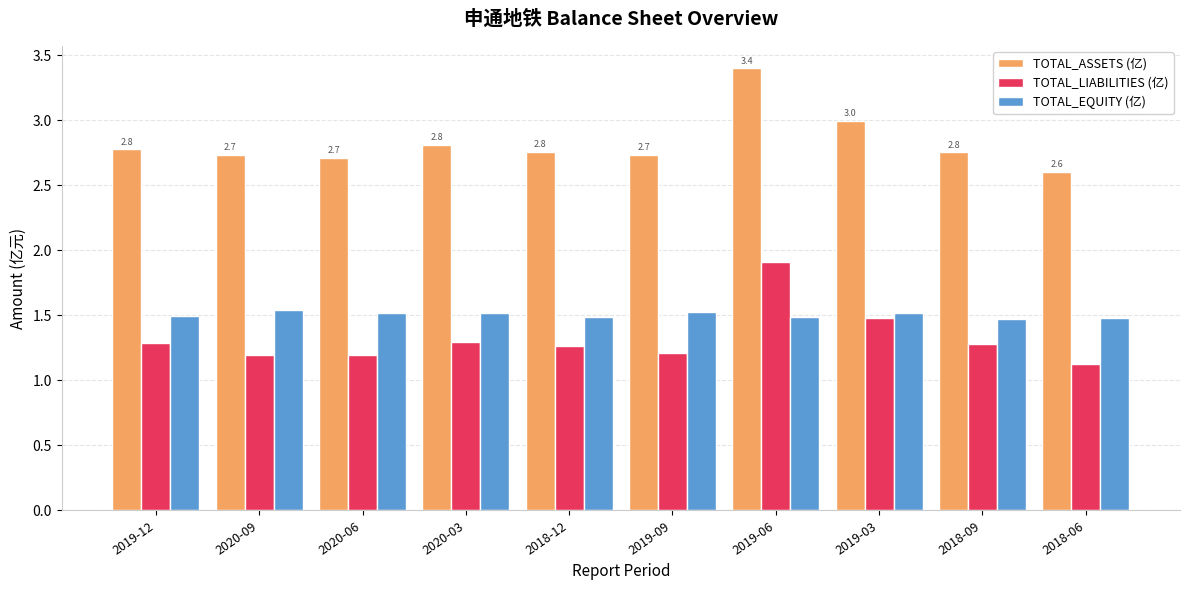

The value of TOTAL_LIABILITIES (亿) at 2018-06 is 1.1. True or false?

True